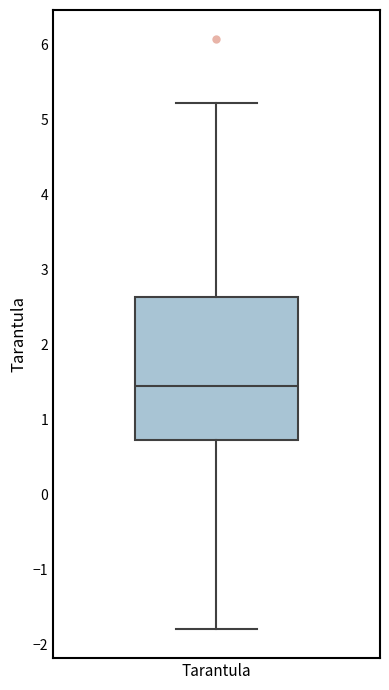

Where is the upper edge of the box for Tarantula on the y-axis? The values are not printed on the chart, so give them approximately, as read against the axis.

2.6